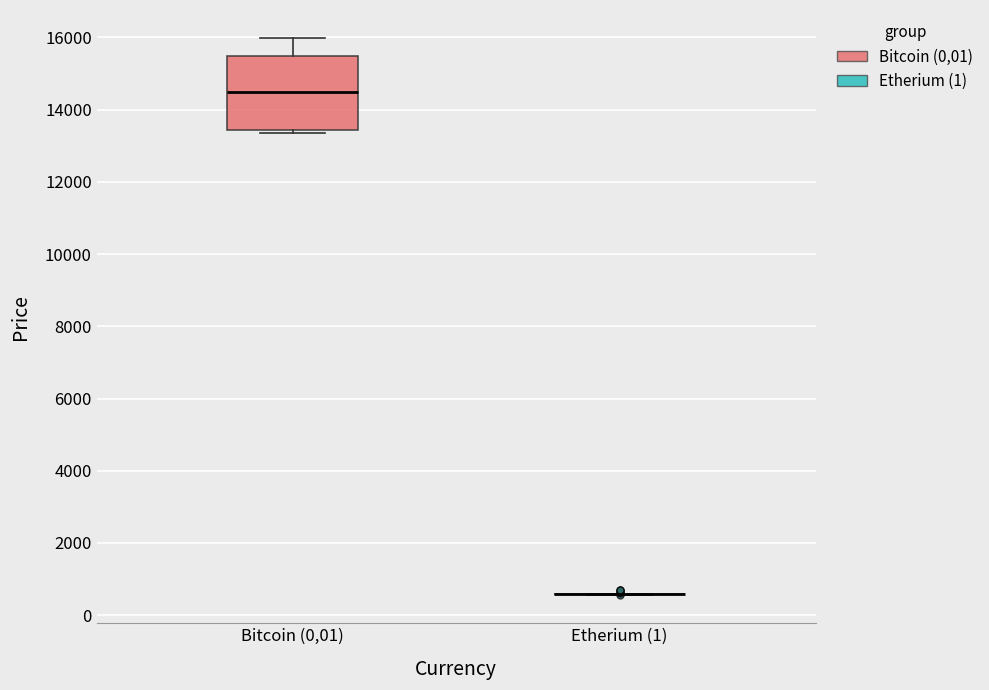

Reading left to right, transcribe this box plot: for each box, give where its median line is, the range the box spans, and where its two whiskers end, as read against the y-axis. The values are not printed on the chart, so give them approximately, as read against the axis.

Bitcoin (0,01): median 14400, box 13400 to 15400, whiskers 13400 (just below the box's lower edge) to 16000
Etherium (1): box collapsed to a line at 600, whiskers 600 to 600